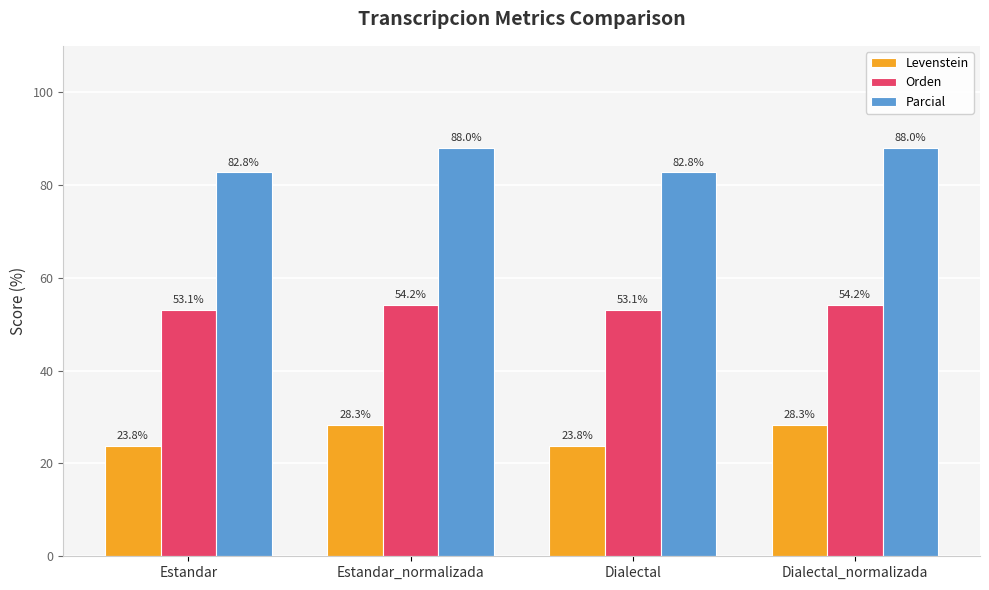

Is it true that Orden equals 84.1 at Estandar?

False